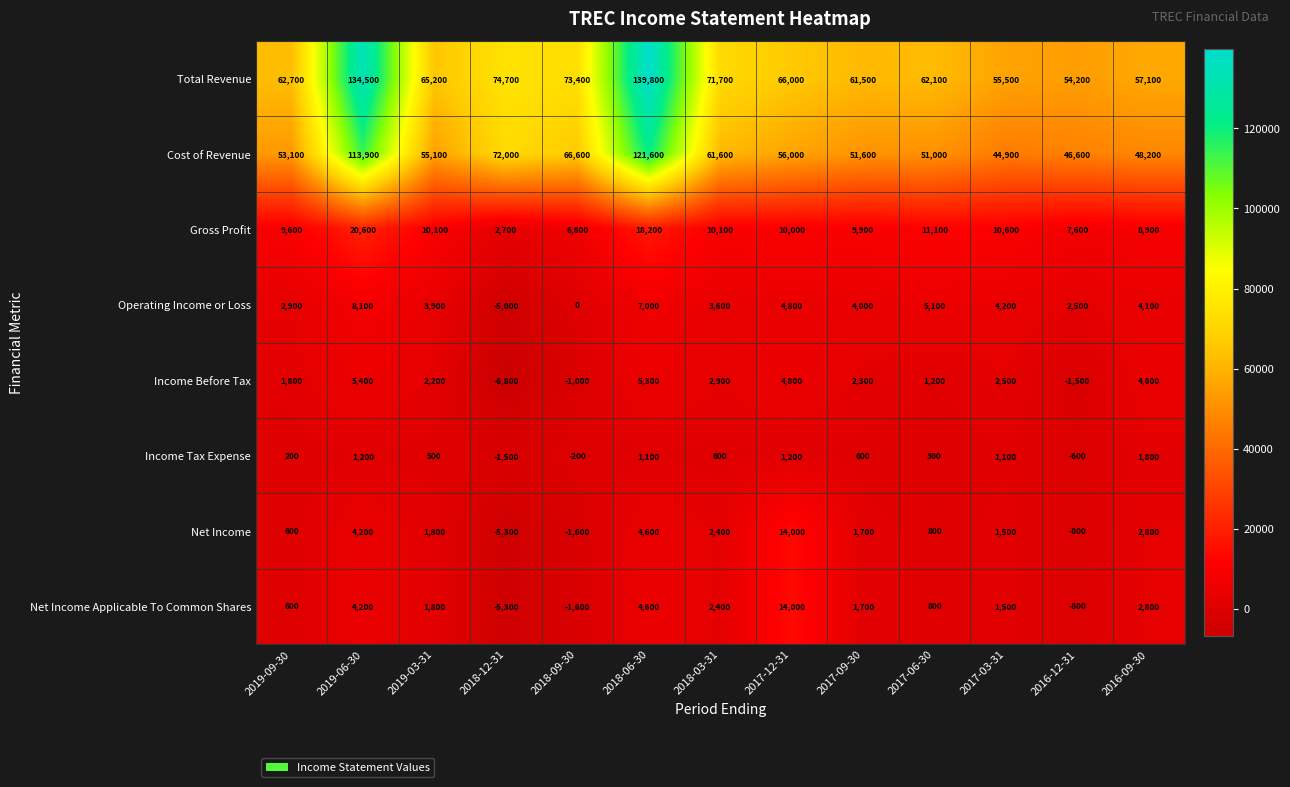

How many categories are shown in the chart?

13